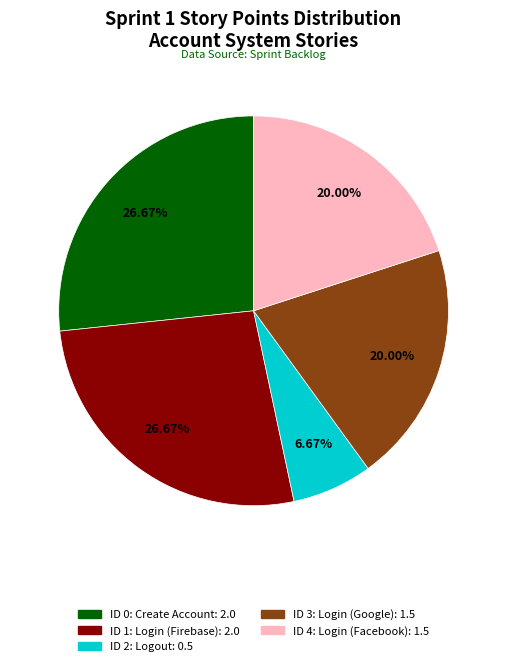

Approximately how many times larger is the value at ID 2: Logout compared to ID 3: Login (Google)?

0.3